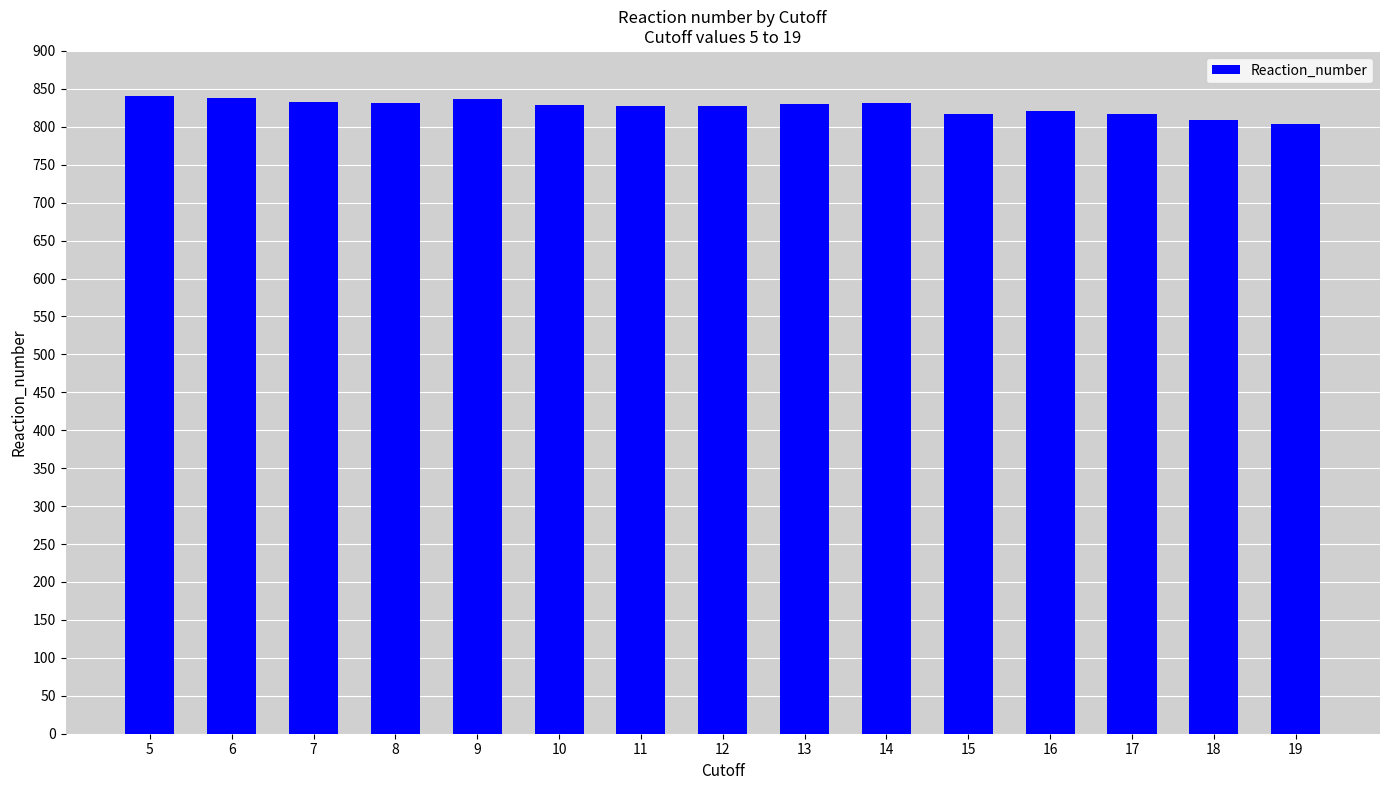

What is the value of the 12th bar from the left?

821